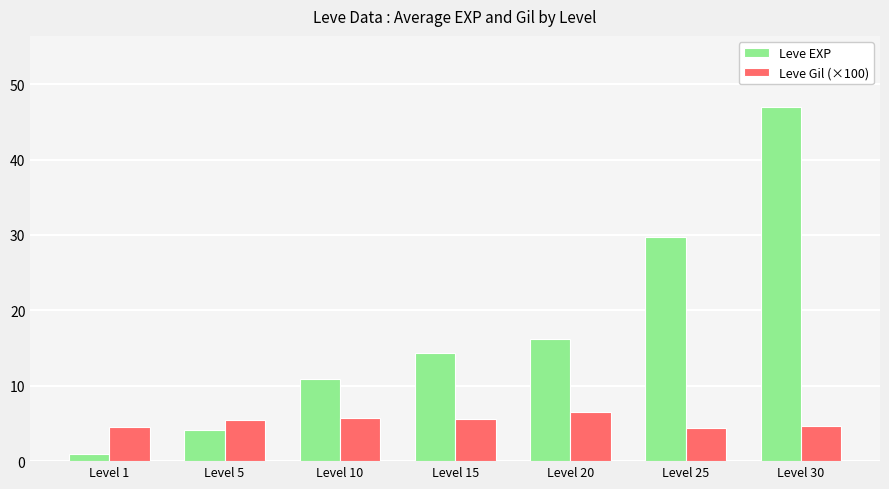

What is the total value across all series at Level 5?

9.6